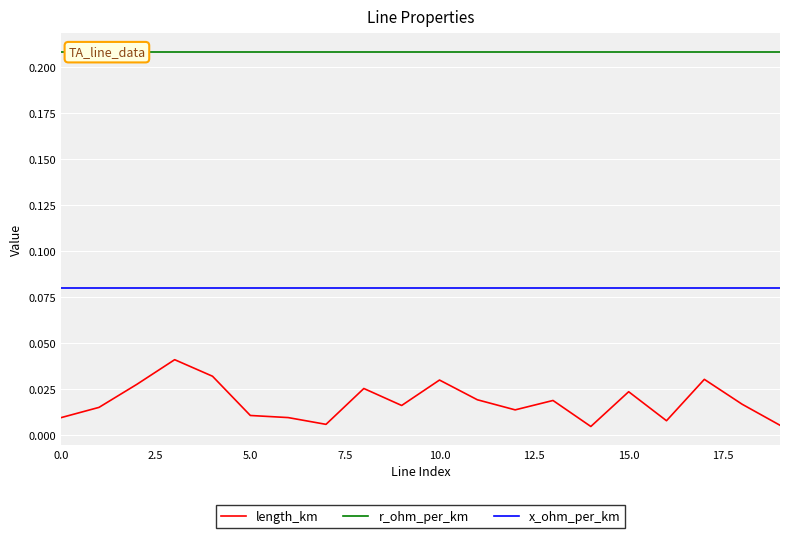

How many lines are shown in the chart?

3